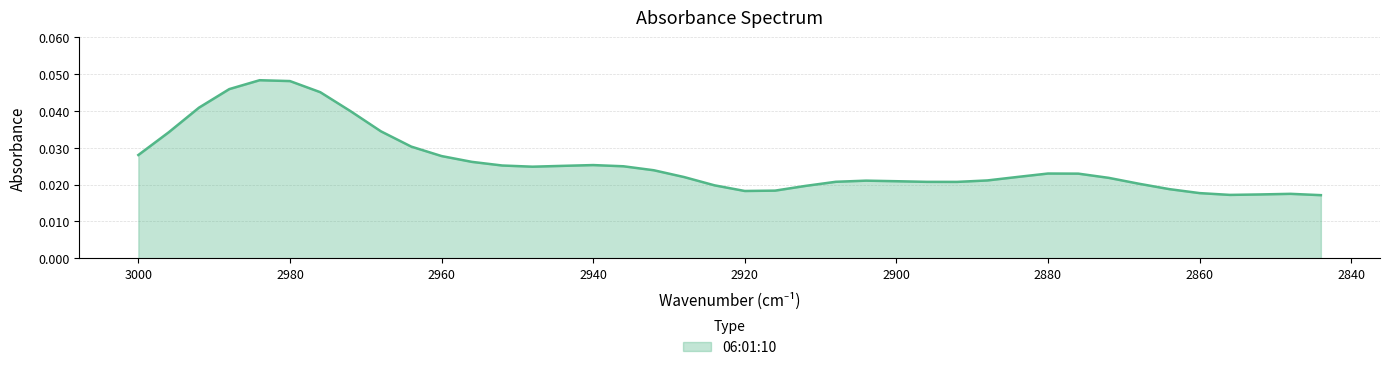

Is it true that the value at 2992 is 0.1?

False